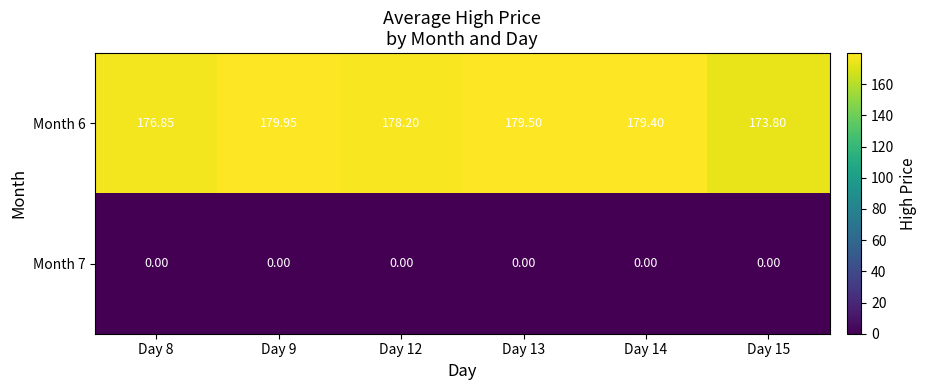

Which series has the largest total across all categories?

Month 6